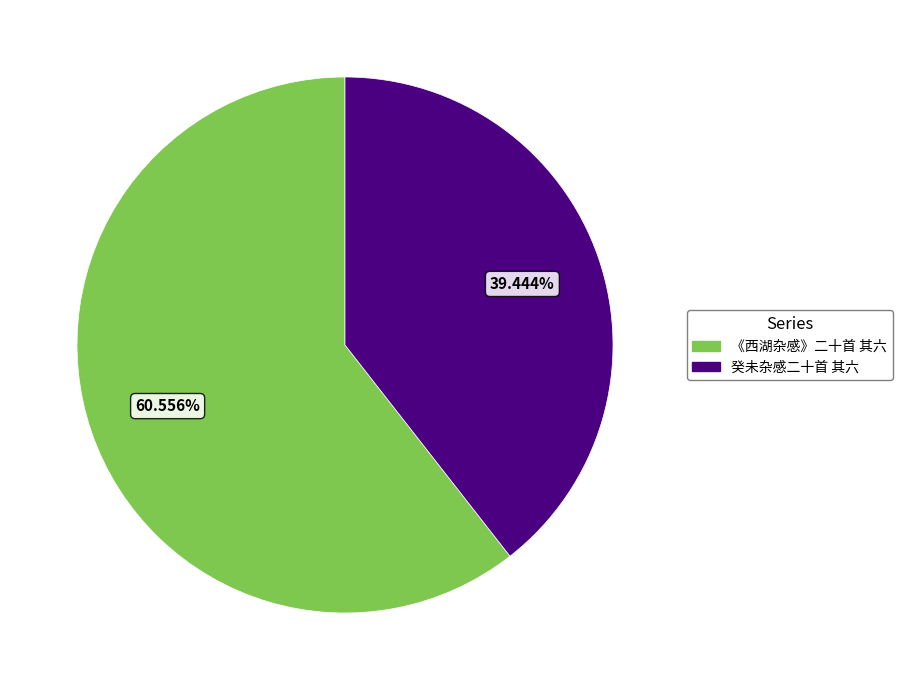

Does 《西湖杂感》二十首 其六 account for over 50% of the chart?

Yes